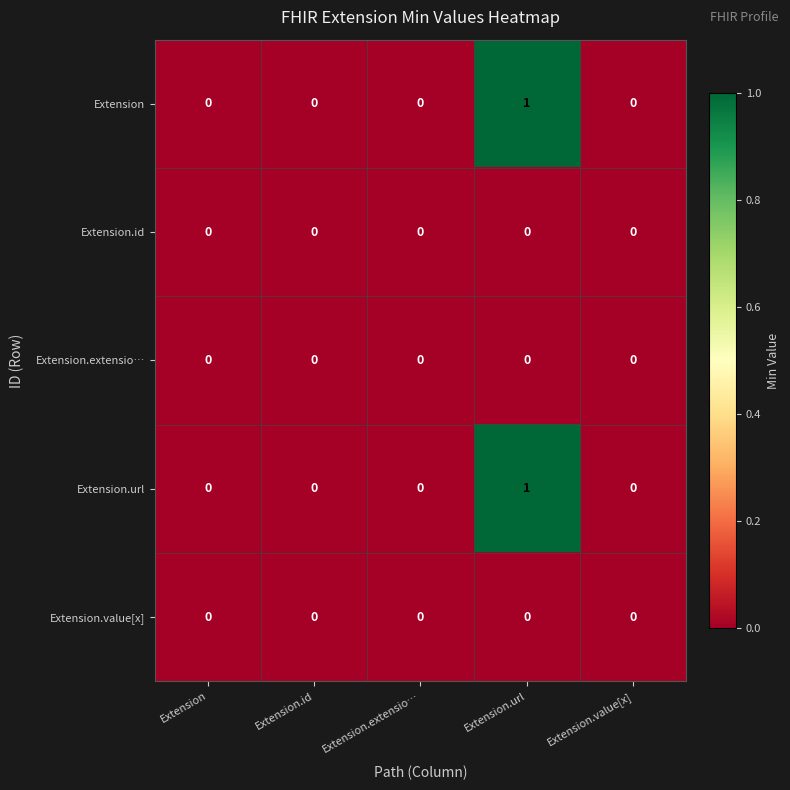

At which category does the chart reach its peak across all series?

Extension.url